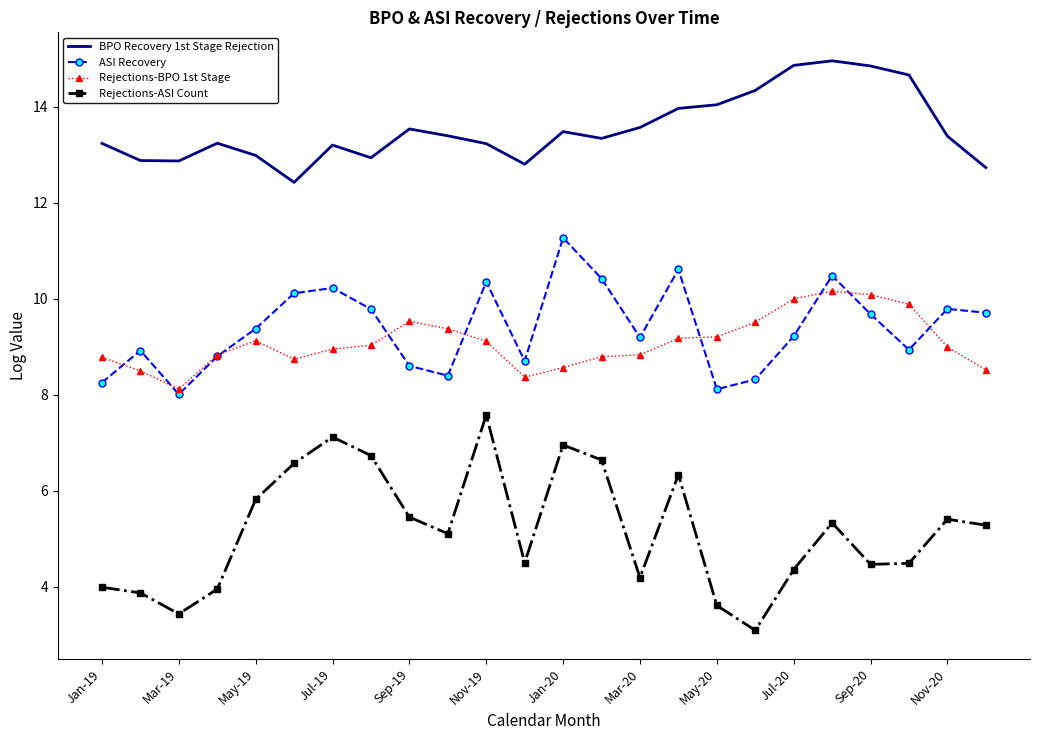

Which series has the largest total across all categories?

BPO Recovery 1st Stage Rejection